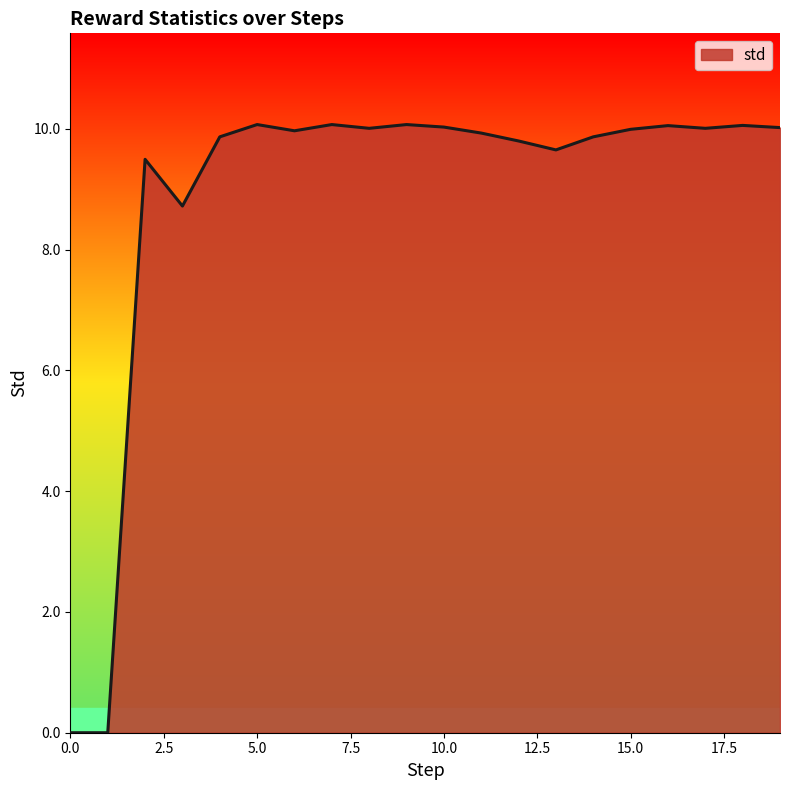

What is the maximum value shown in the chart?

10.1